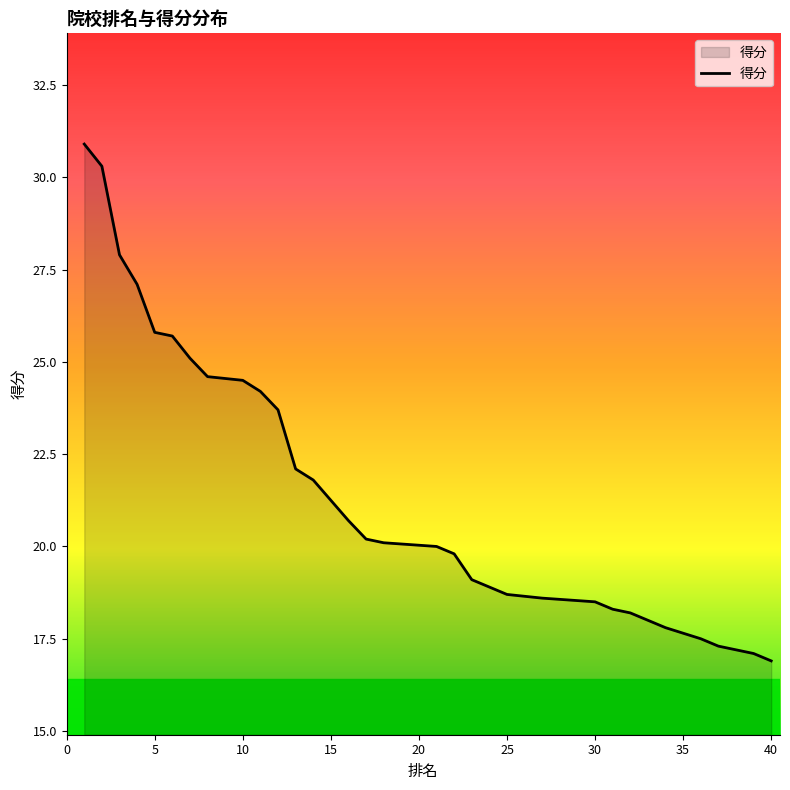

How many values exceed 20?

20